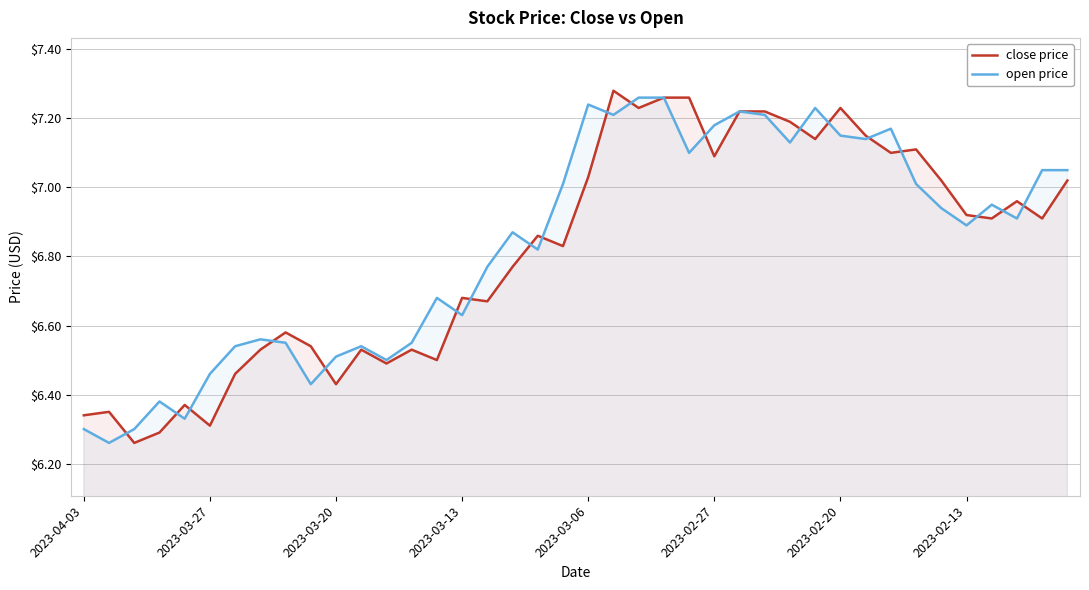

Between 11 and 24, which series saw the biggest shift?

close price